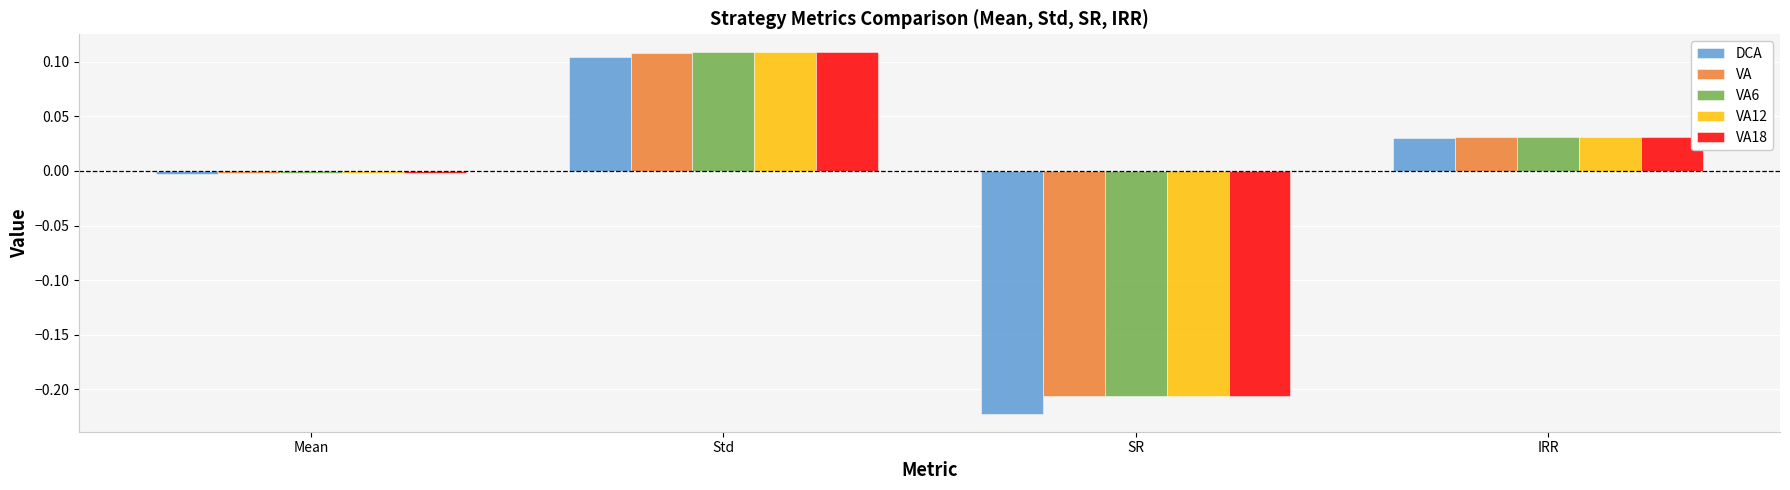

Which series has the widest spread of values?

DCA